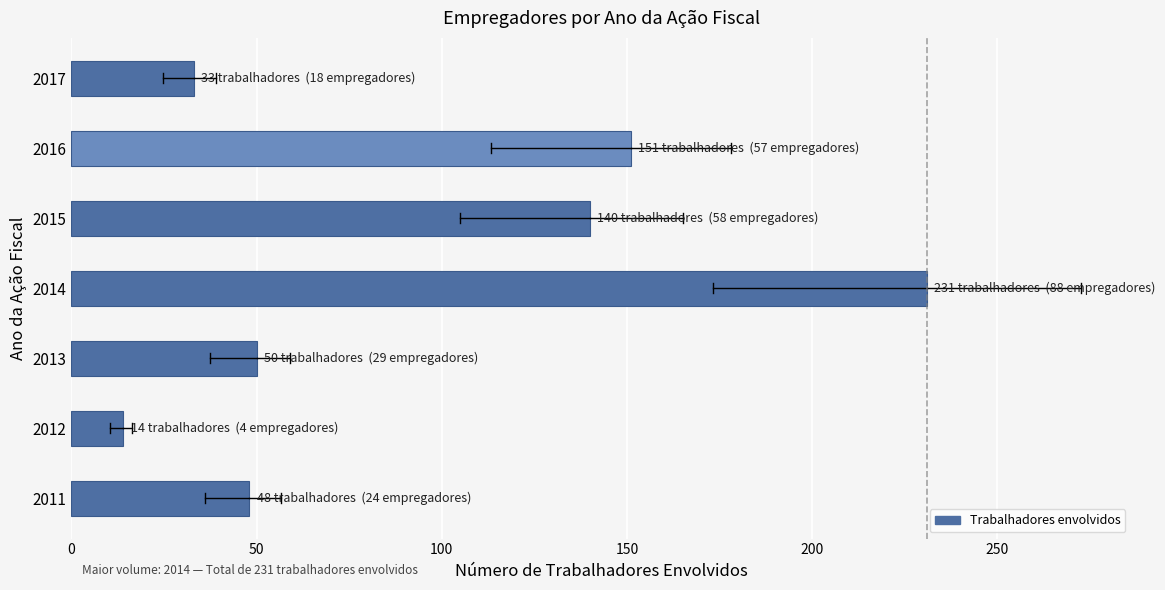

Approximately how many times larger is the value at 2014 compared to 2012?

16.5